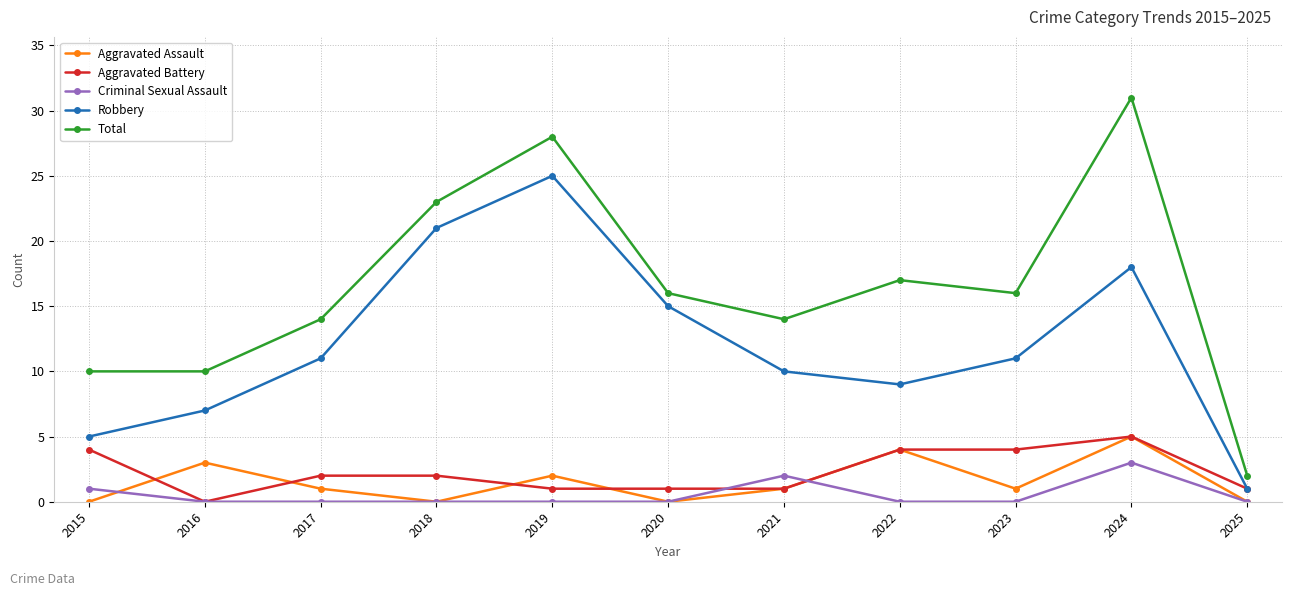

At which label does Total reach its peak?

2024